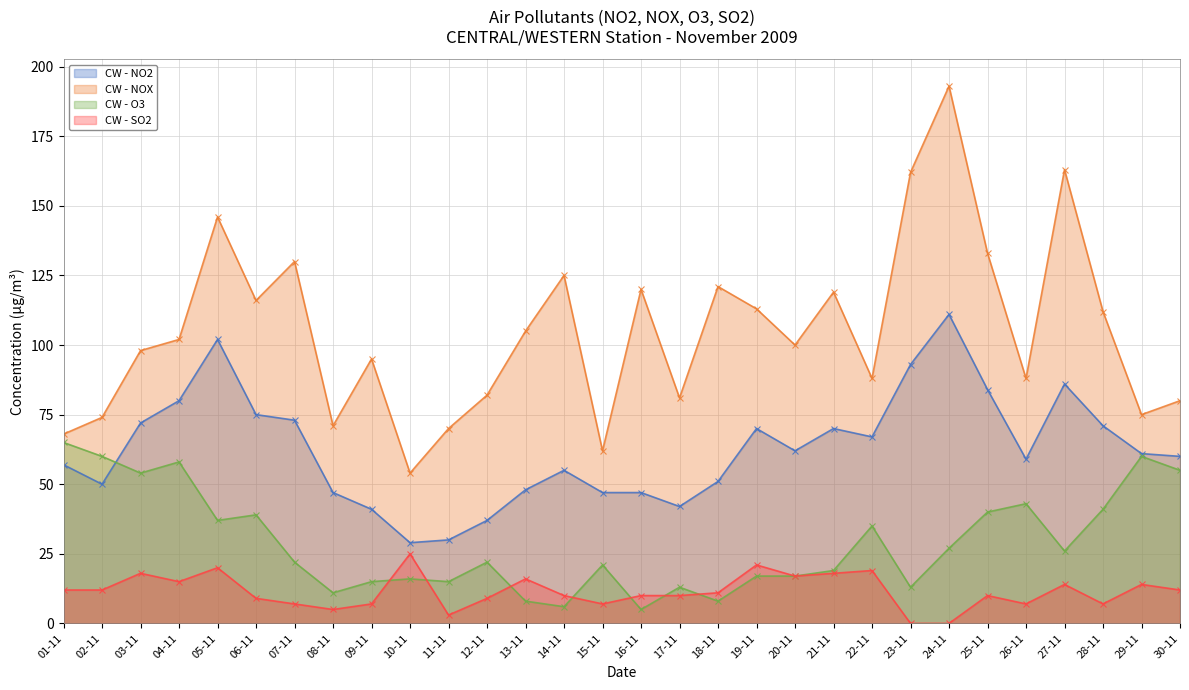

How many data points in SO2 are above 11?

14